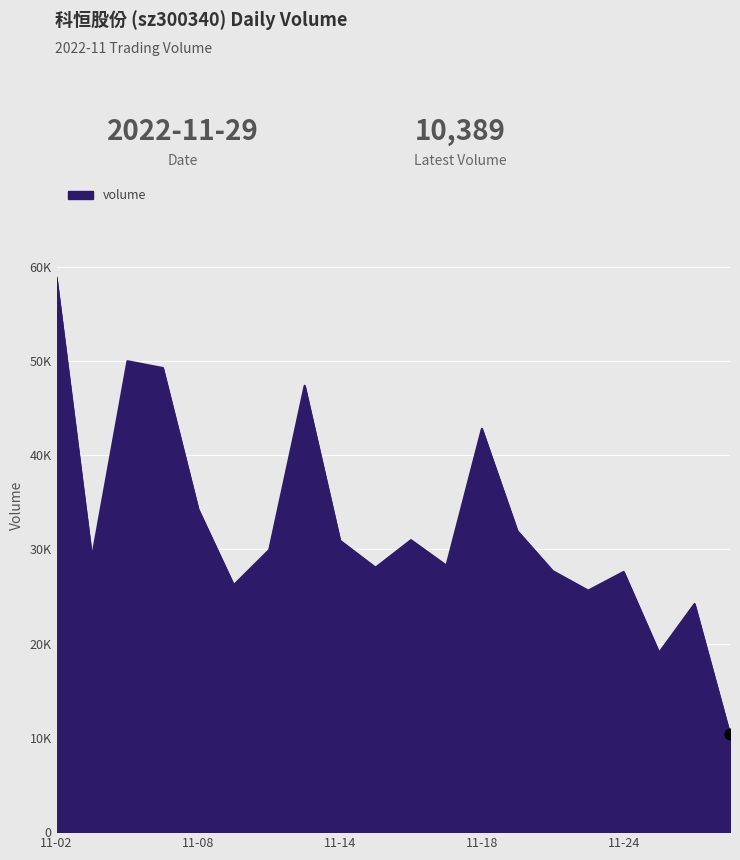

Is this an area chart (filled region under the line)?

Yes